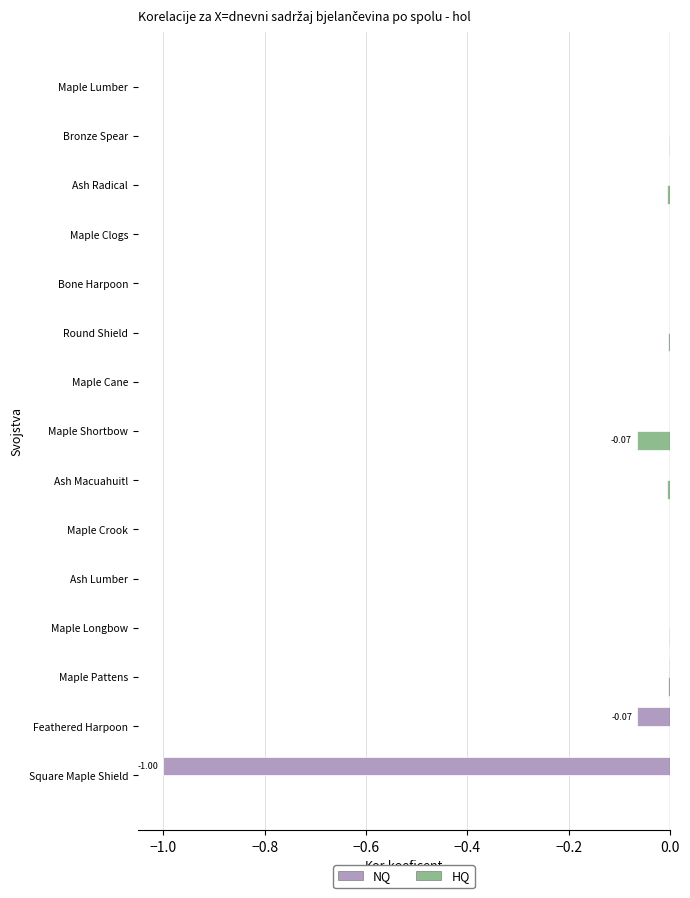

What is the sum of all NQ values?

-1.1